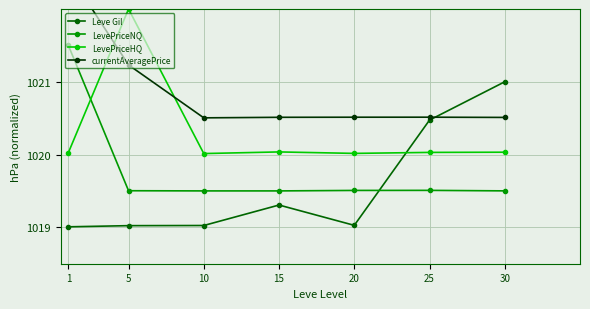

The Leve Gil series shows 209.1 at 20. True or false?

False